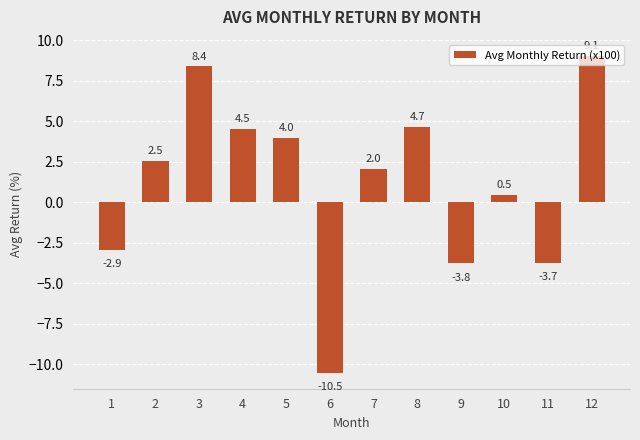

Which label corresponds to the smallest value in the chart?

6